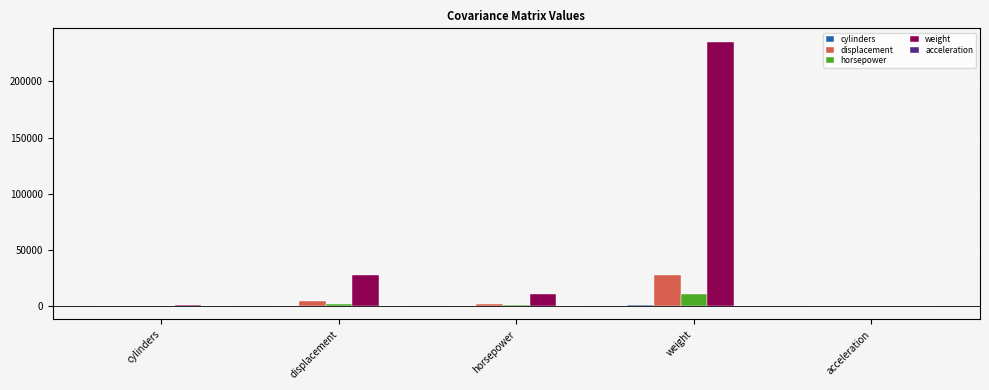

Which label corresponds to the largest value in the chart?

weight